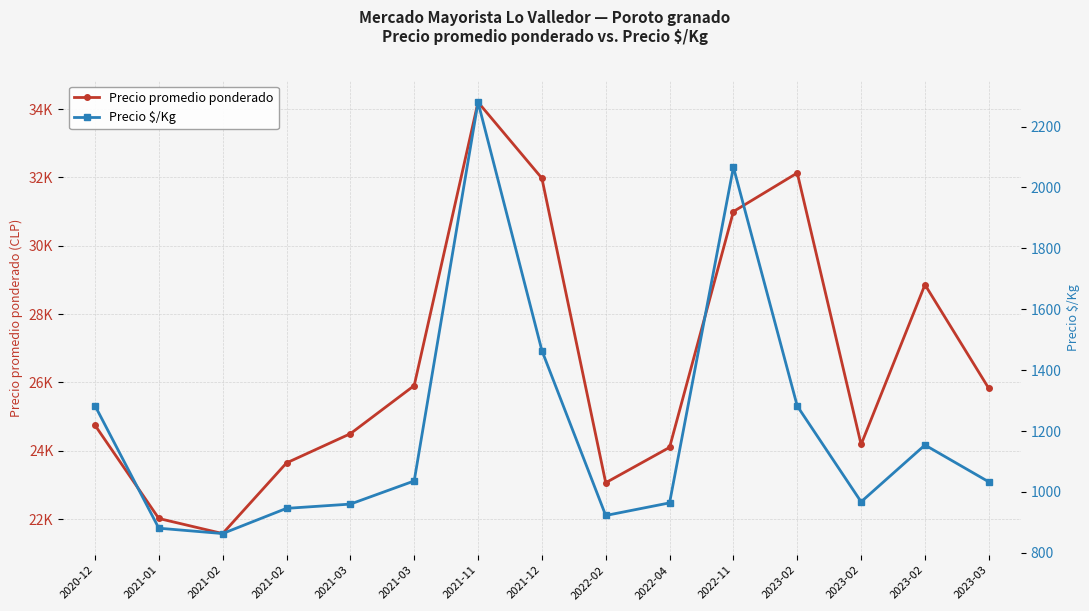

At which category does Precio promedio ponderado reach its first local peak?

2021-11